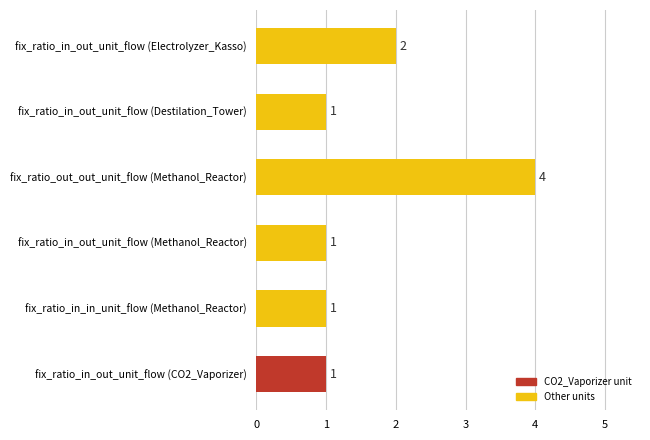

How many bars are there in total?

6